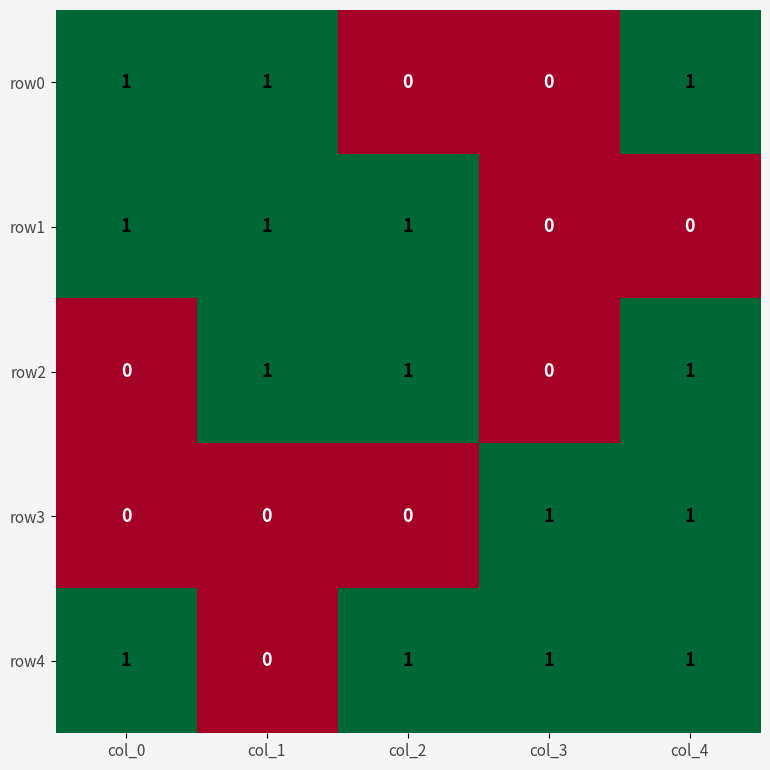

What is the difference between the highest and lowest values at col_1?

1